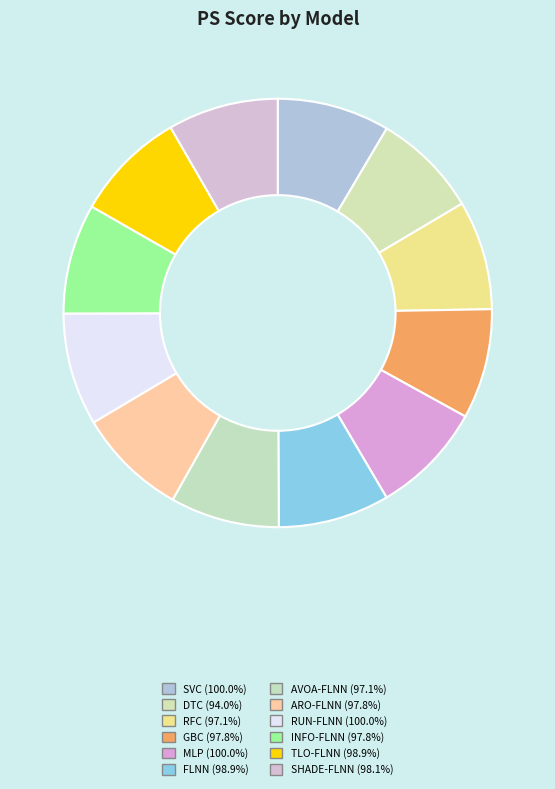

The RFC slice represents 14% of the pie. True or false?

False